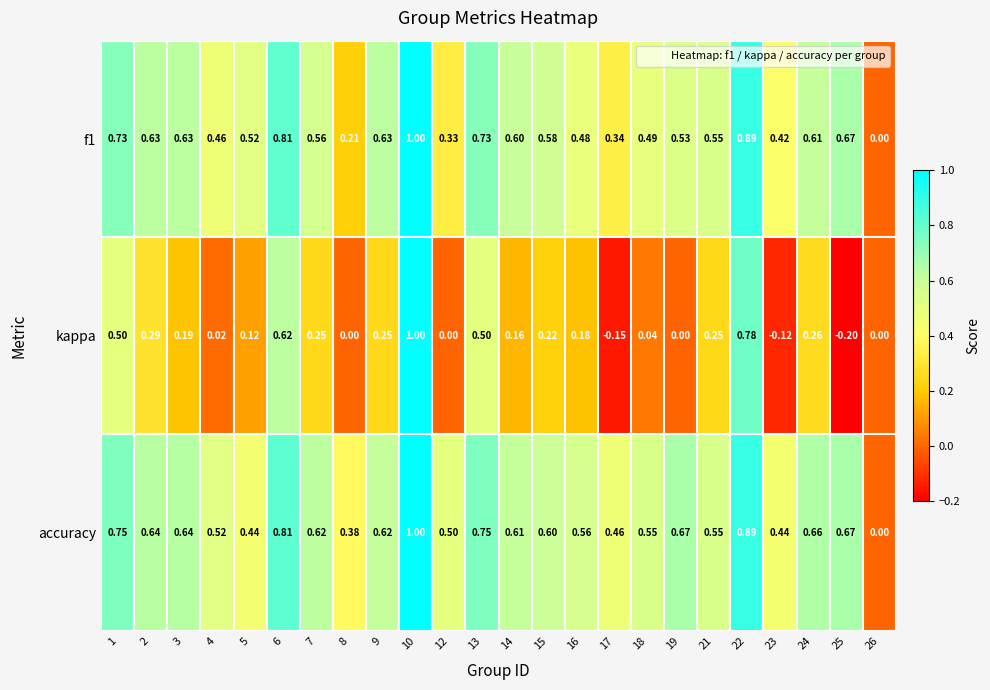

Between 1 and 4, which series saw the biggest shift?

kappa